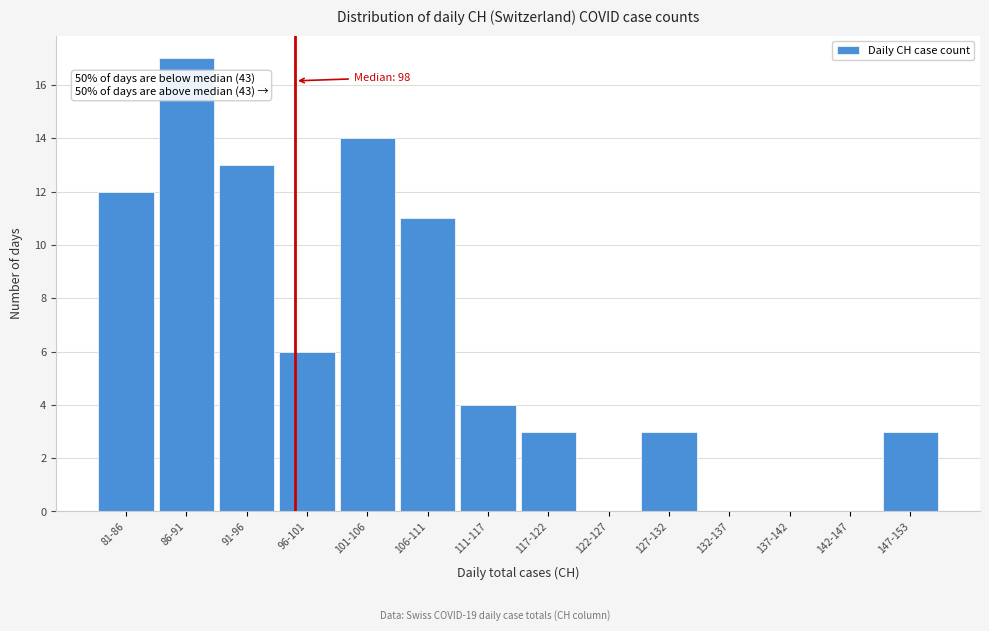

Reading left to right, extract all data points from this chart.

81-86=12	86-91=17	91-96=13	96-101=6	101-106=14	106-111=11	111-117=4	117-122=3	122-127=0	127-132=3	132-137=0	137-142=0	142-147=0	147-153=3